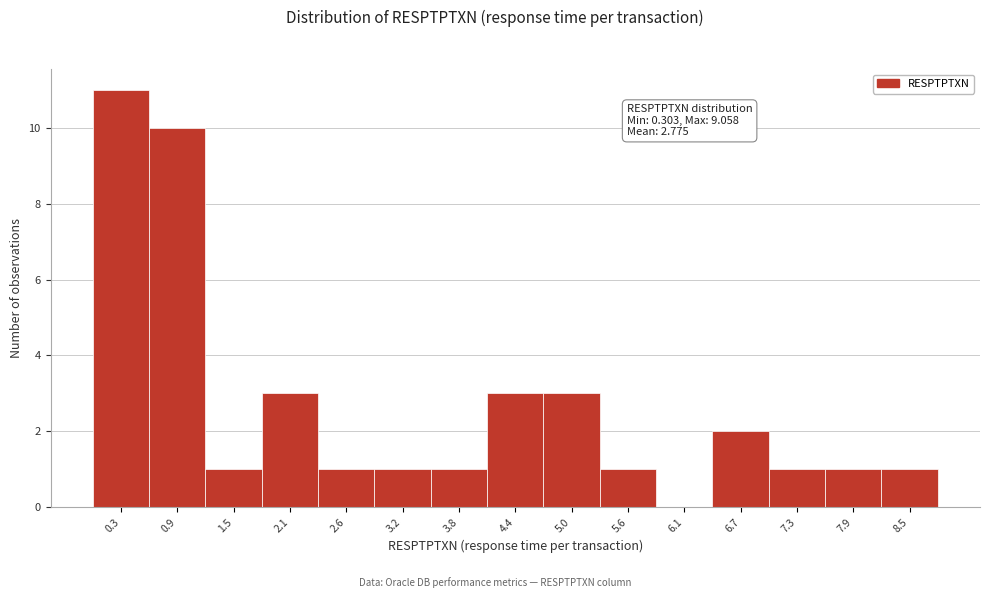

Reading left to right, list all the values displayed in this chart.

0.3=11	0.9=10	1.5=1	2.1=3	2.6=1	3.2=1	3.8=1	4.4=3	5.0=3	5.6=1	6.1=0	6.7=2	7.3=1	7.9=1	8.5=1